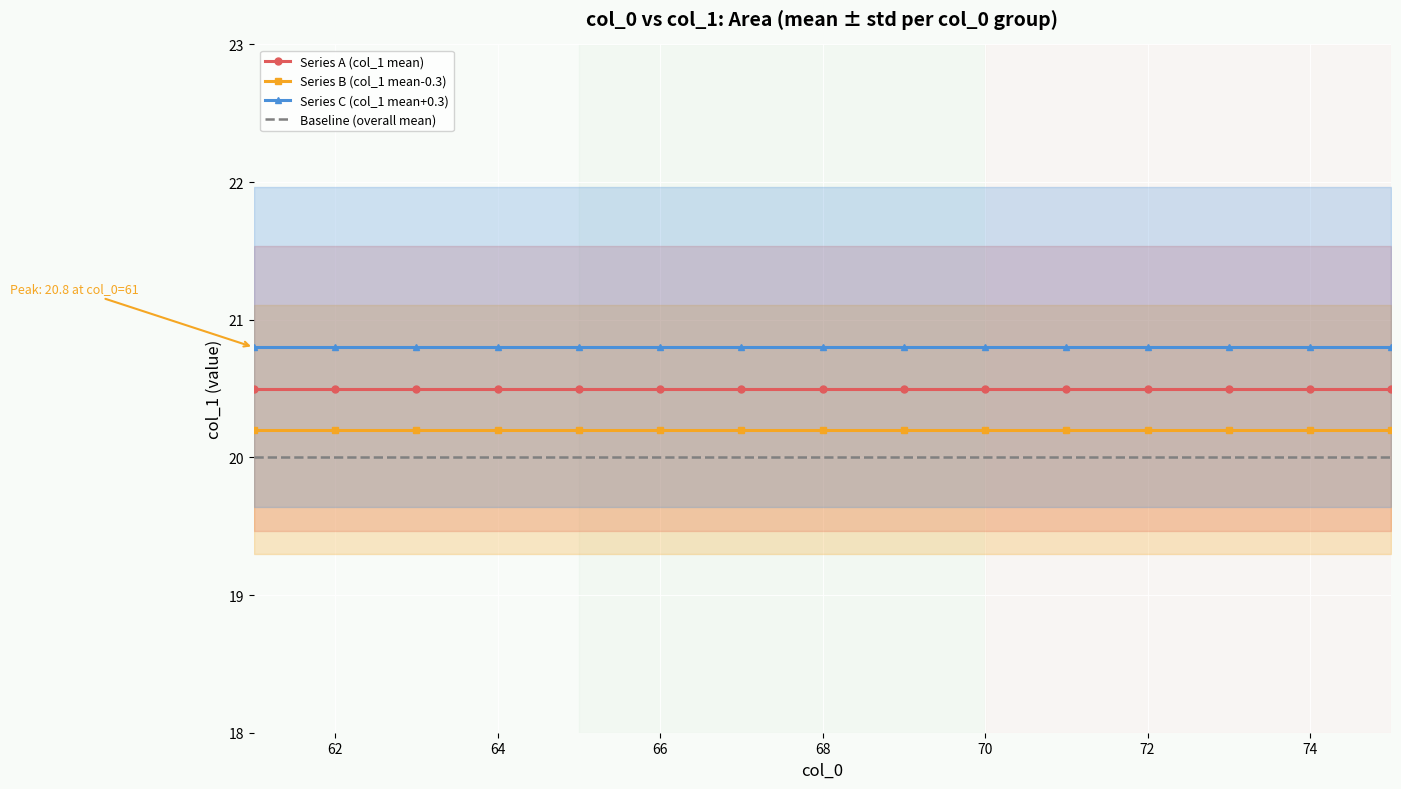

Reading left to right, transcribe all the data shown in this chart.

Series A (col_1 mean): 20.5	20.5	20.5	20.5	20.5	20.5	20.5	20.5	20.5	20.5	20.5	20.5	20.5	20.5	20.5
Series B (col_1 mean-0.3): 20.2	20.2	20.2	20.2	20.2	20.2	20.2	20.2	20.2	20.2	20.2	20.2	20.2	20.2	20.2
Series C (col_1 mean+0.3): 20.8	20.8	20.8	20.8	20.8	20.8	20.8	20.8	20.8	20.8	20.8	20.8	20.8	20.8	20.8
Baseline (overall mean): 20.0	20.0	20.0	20.0	20.0	20.0	20.0	20.0	20.0	20.0	20.0	20.0	20.0	20.0	20.0